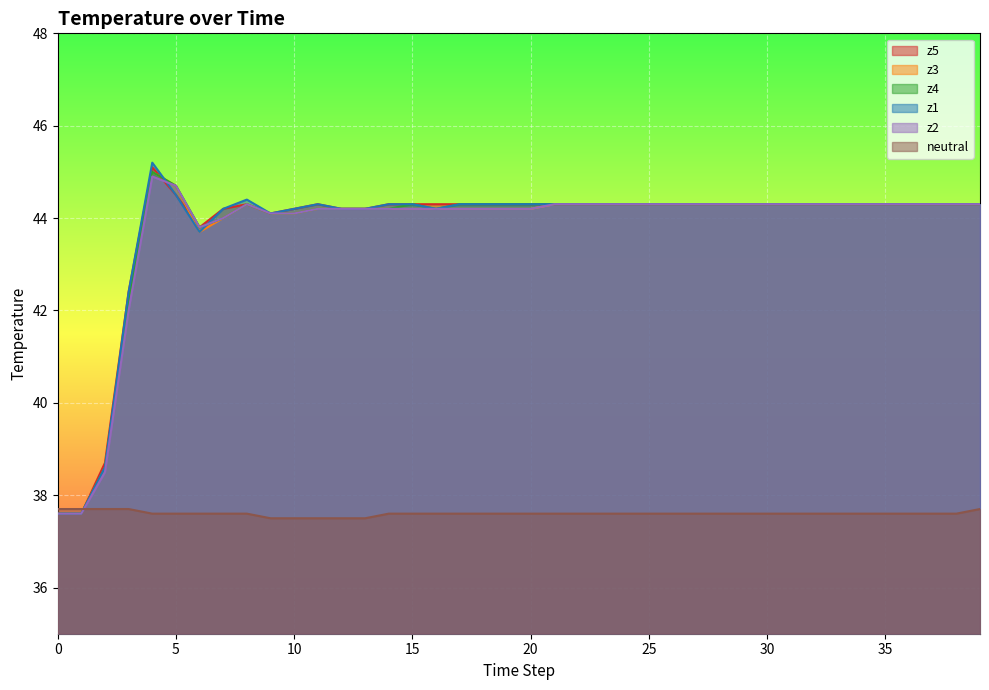

How many interior local peaks does the z2 series have?

2